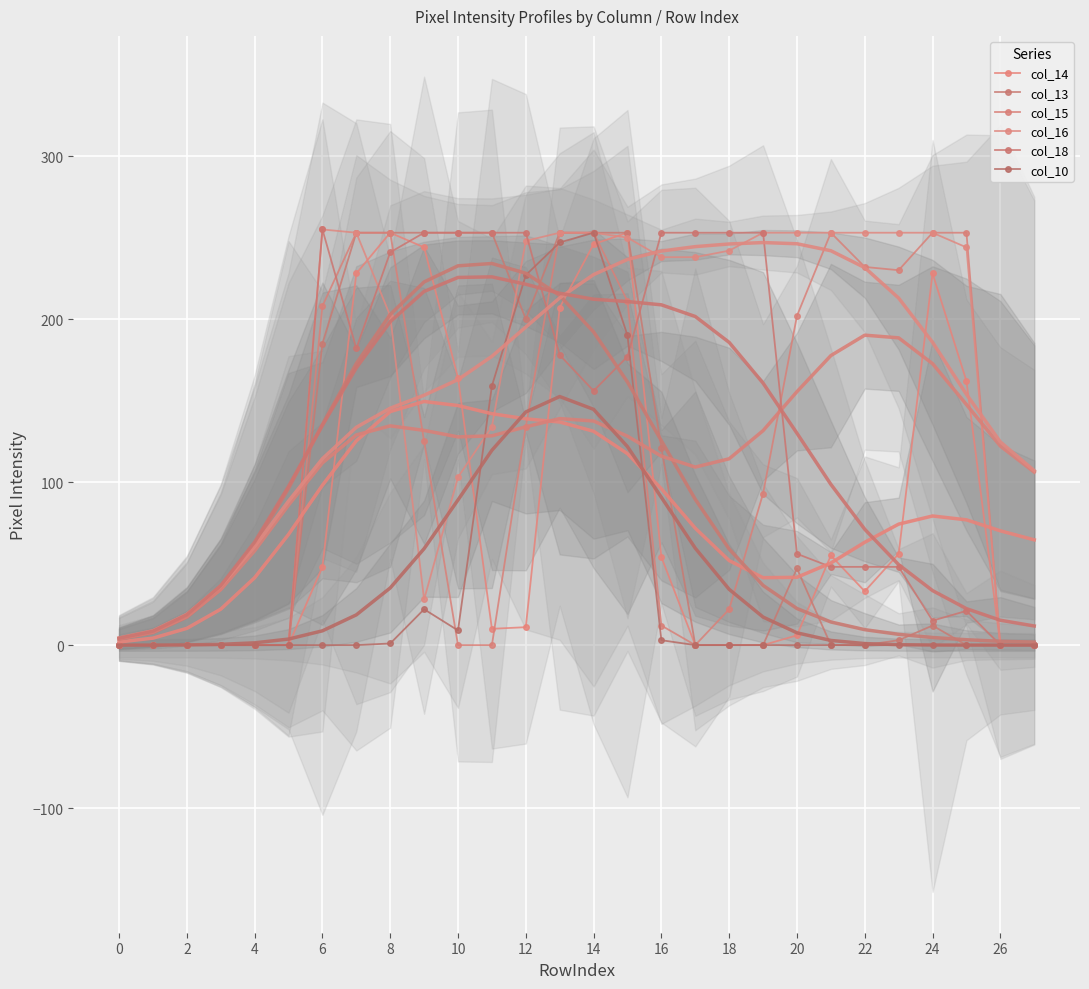

At 15, list the series in order from largest to smallest.

col_14, col_13, col_16, col_15, col_10, col_18